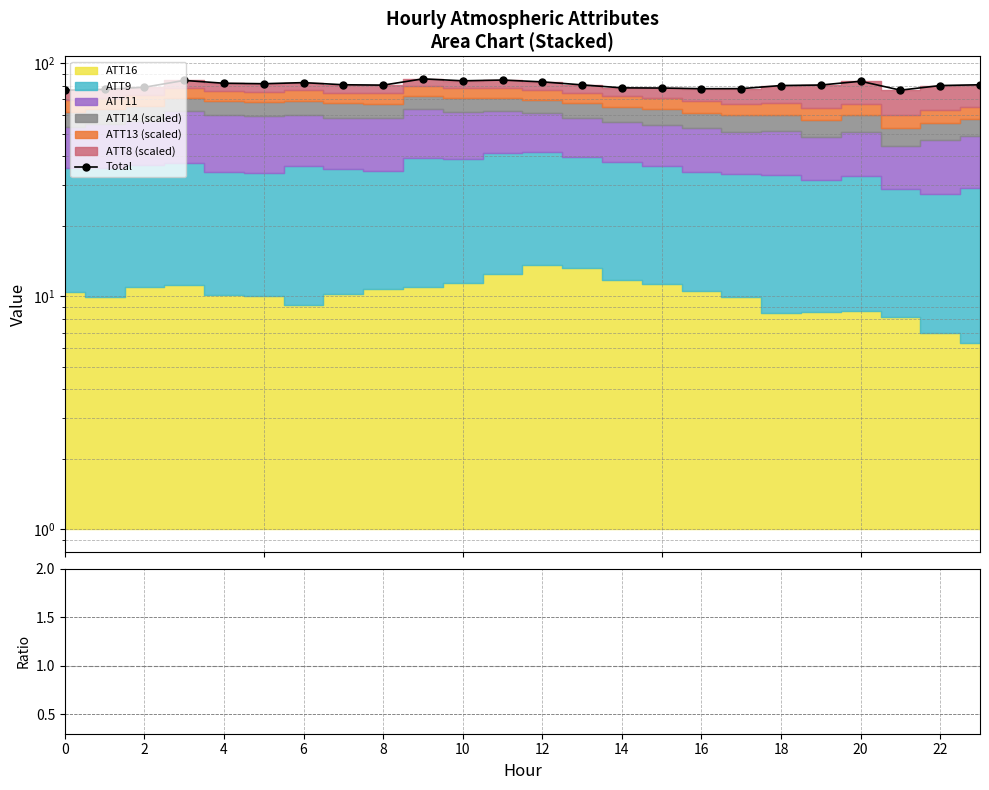

How many lines are shown in the chart?

1